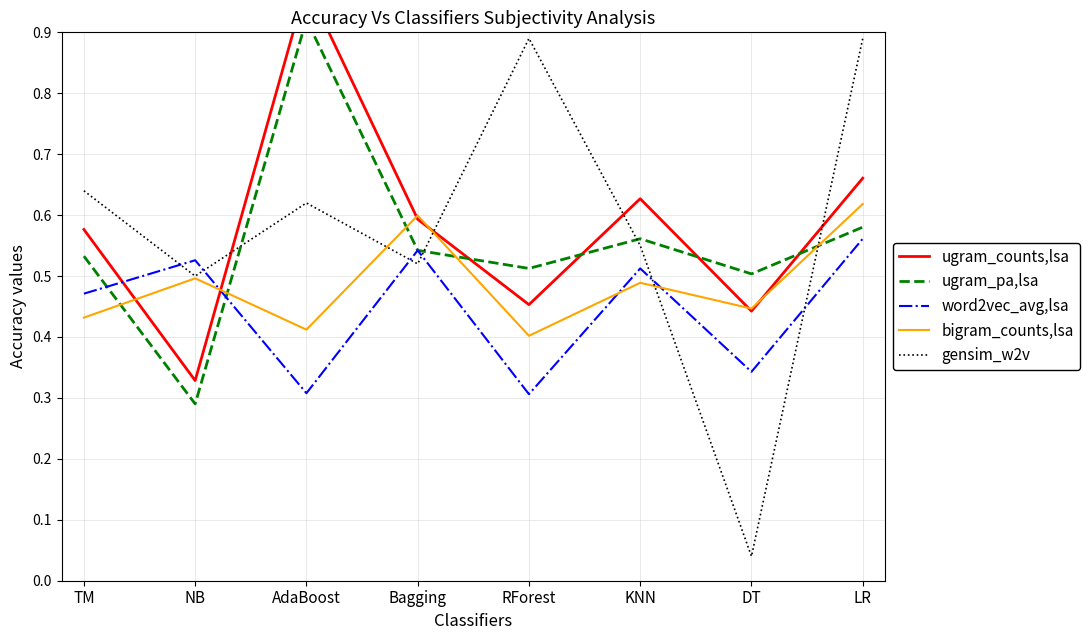

At which category does gensim_w2v reach its first local peak?

AdaBoost